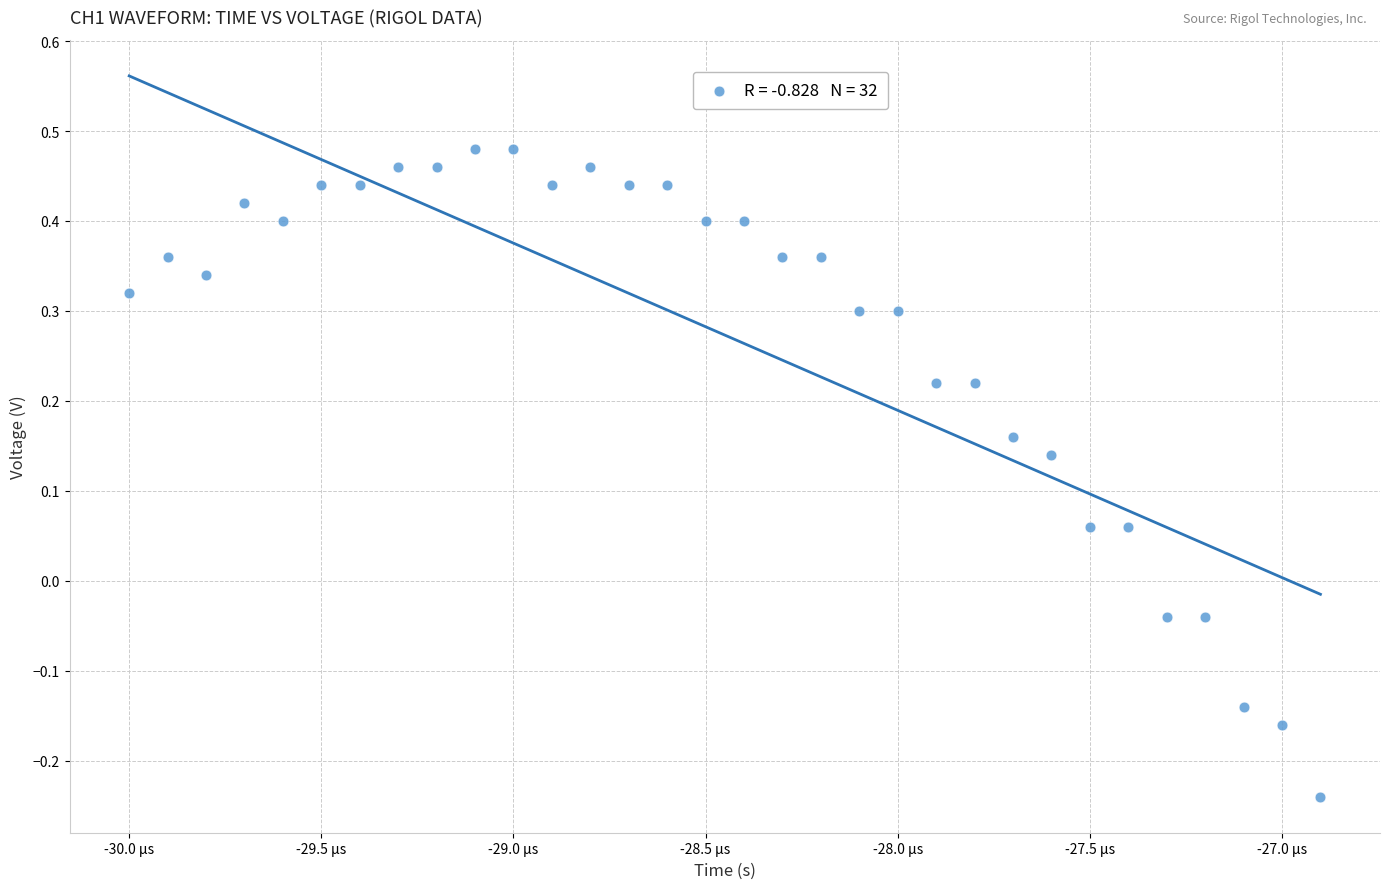

What is the range of Y values (max minus min)?

0.7